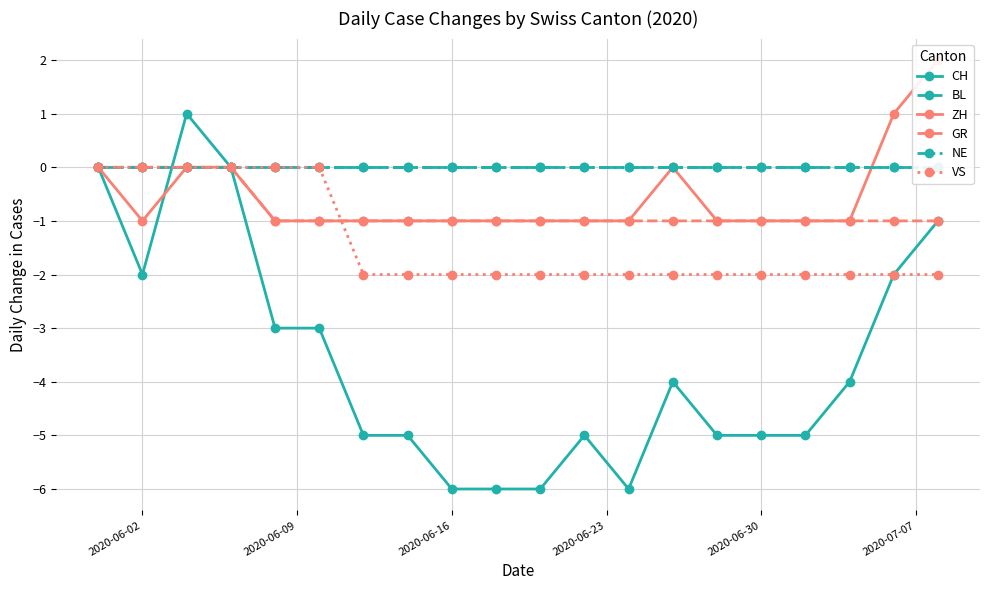

How many lines are shown in the chart?

6